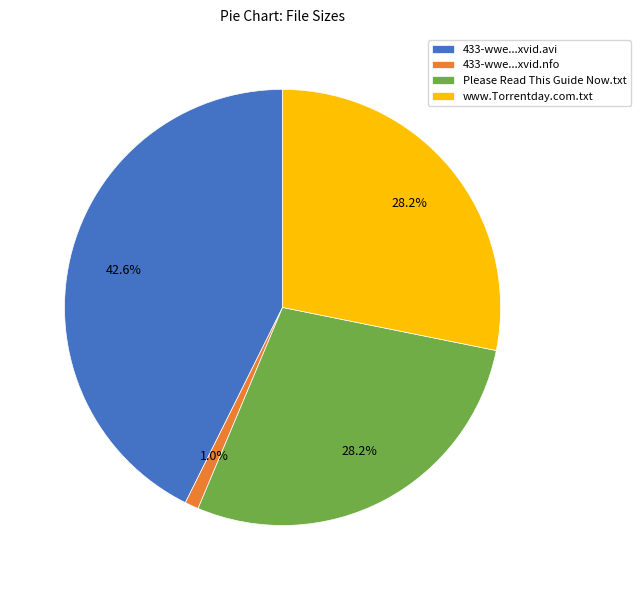

Count the number of slices in the pie.

4